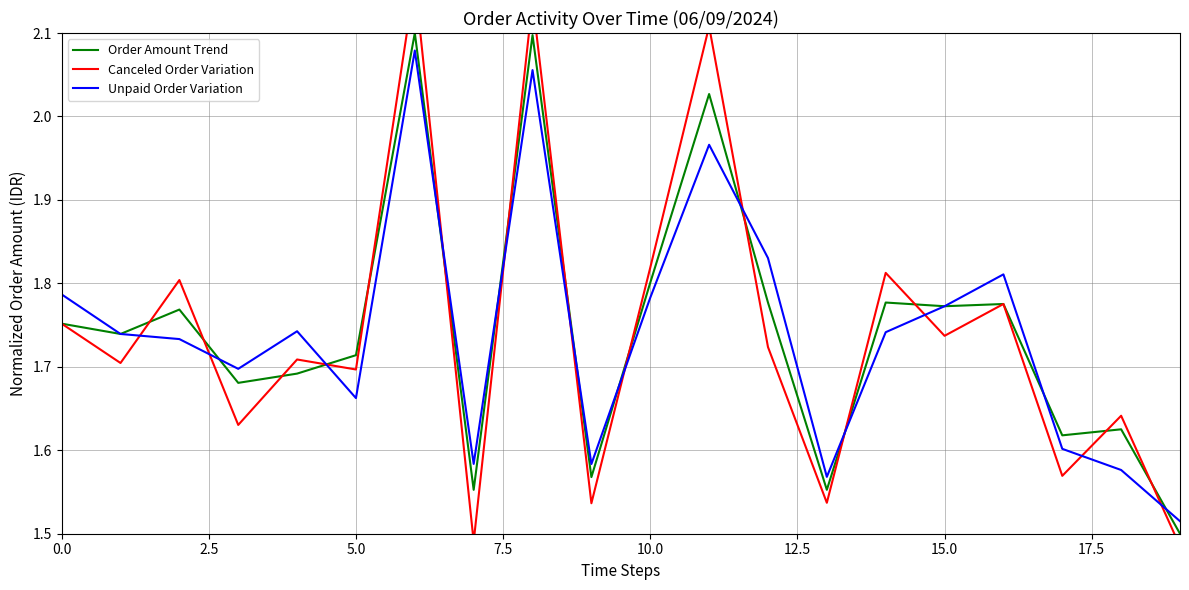

What is the average value of the Order Amount Trend series?

1.7